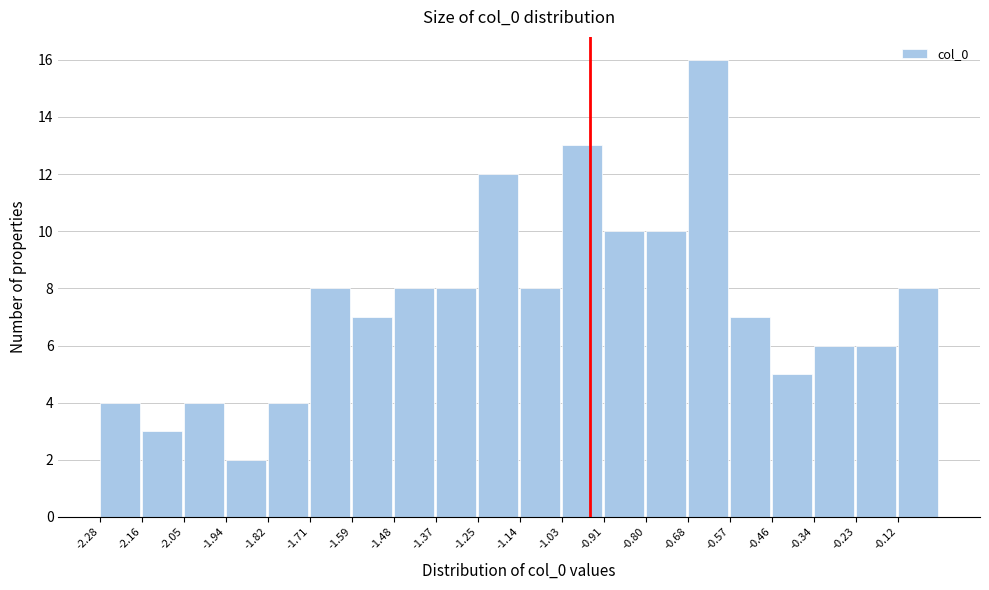

Reading left to right, transcribe this chart: for each bar, give the range it covers on the x-axis and its height. Neither the bar edges nor the heights are printed on the chart, so give them approximately, as read against the axes.

-2.28 to -2.16: 4
-2.16 to -2.04: 3
-2.04 to -1.94: 4
-1.94 to -1.82: 2
-1.82 to -1.70: 4
-1.70 to -1.60: 8
-1.60 to -1.48: 7
-1.48 to -1.36: 8
-1.36 to -1.26: 8
-1.26 to -1.14: 12
-1.14 to -1.02: 8
-1.02 to -0.92: 13
-0.92 to -0.80: 10
-0.80 to -0.68: 10
-0.68 to -0.58: 16
-0.58 to -0.46: 7
-0.46 to -0.34: 5
-0.34 to -0.22: 6
-0.22 to -0.12: 6
-0.12 to 0.00: 8